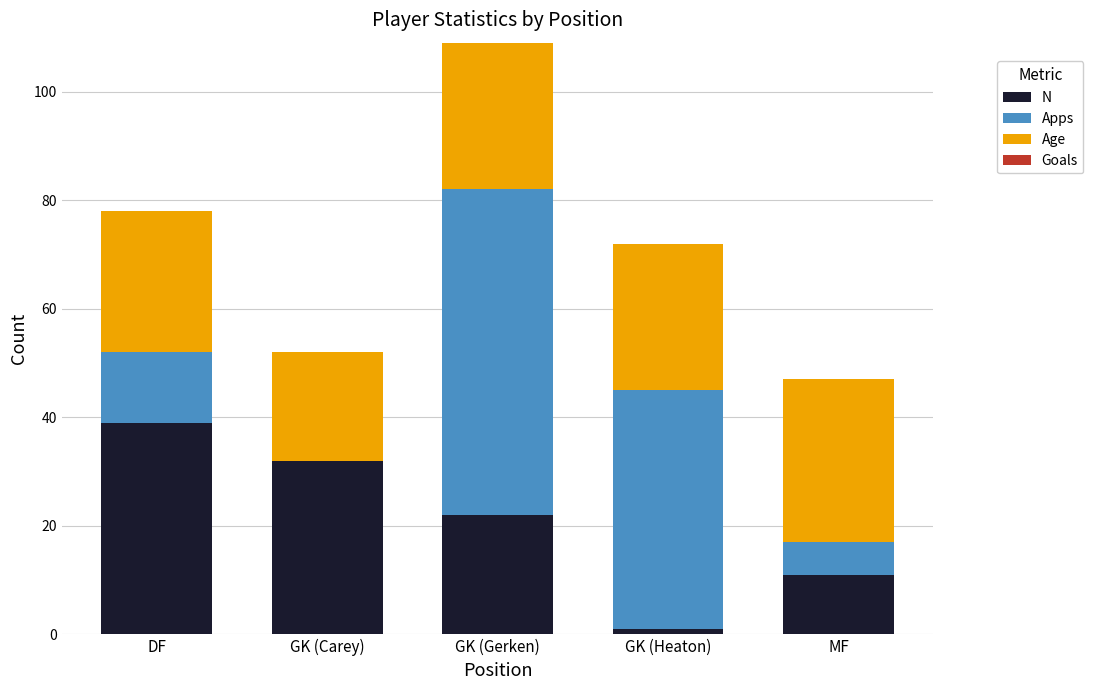

Which category has the highest value in the N series?

DF